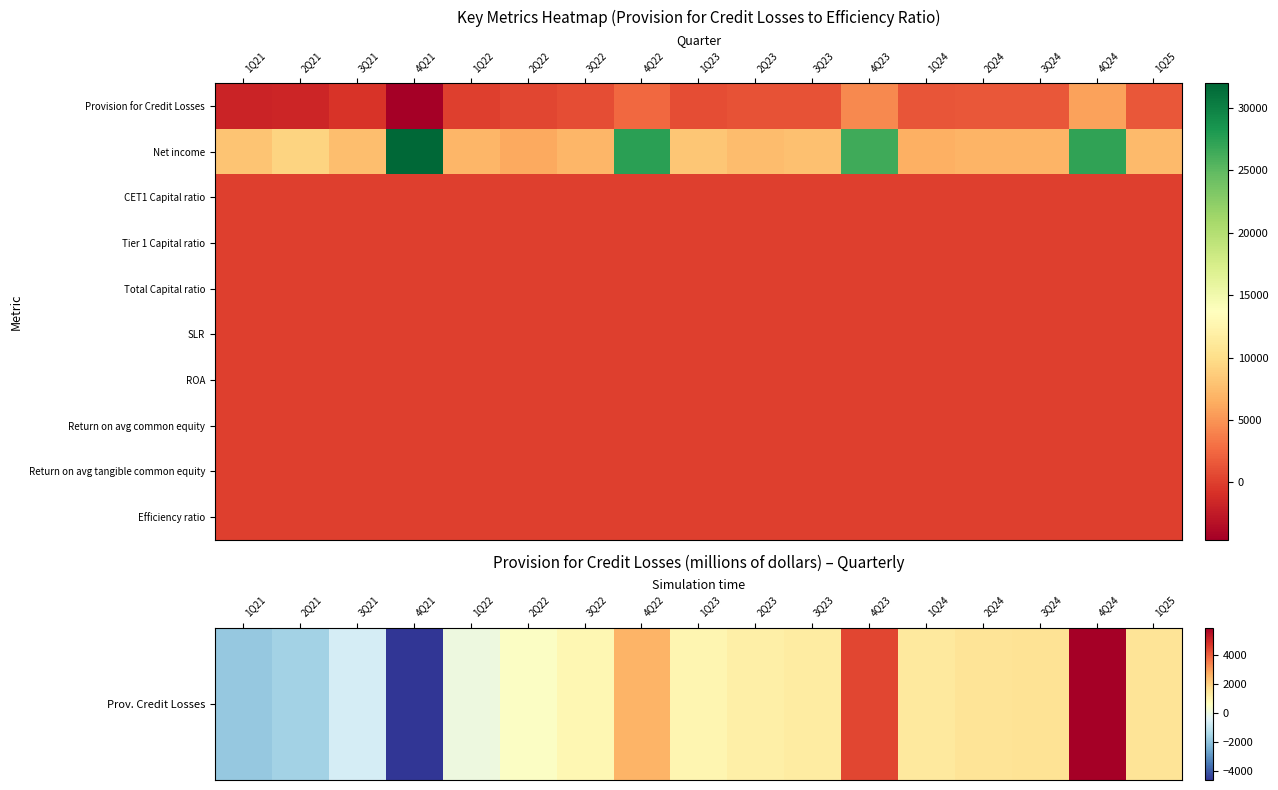

Rank the series at 3Q21 from highest to lowest value.

Net income, Efficiency ratio, Return on avg tangible common equity, Total Capital ratio, Tier 1 Capital ratio, Return on avg common equity, CET1 Capital ratio, SLR, ROA, Prov. Credit Losses